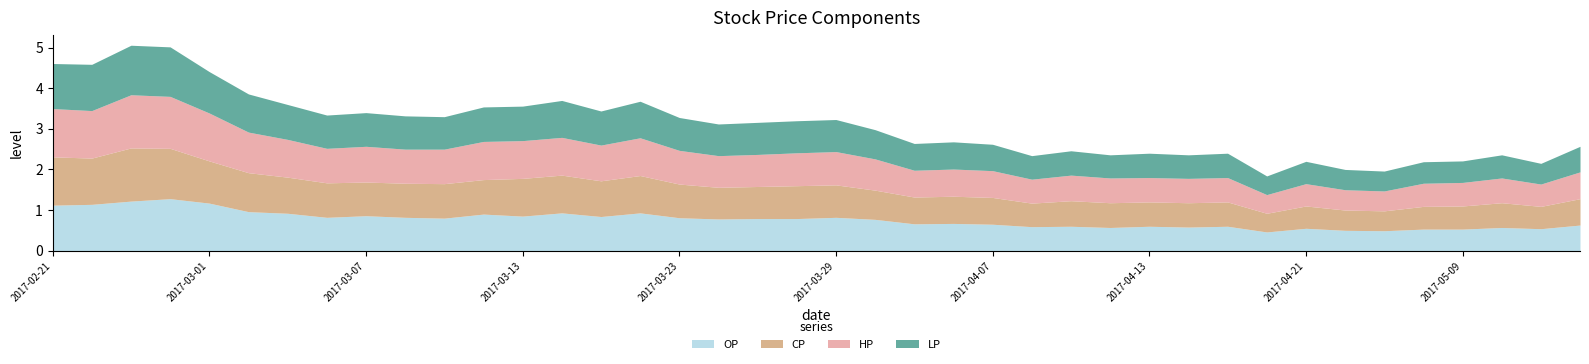

What is the value of the CP point at the 12th from the left?

0.8